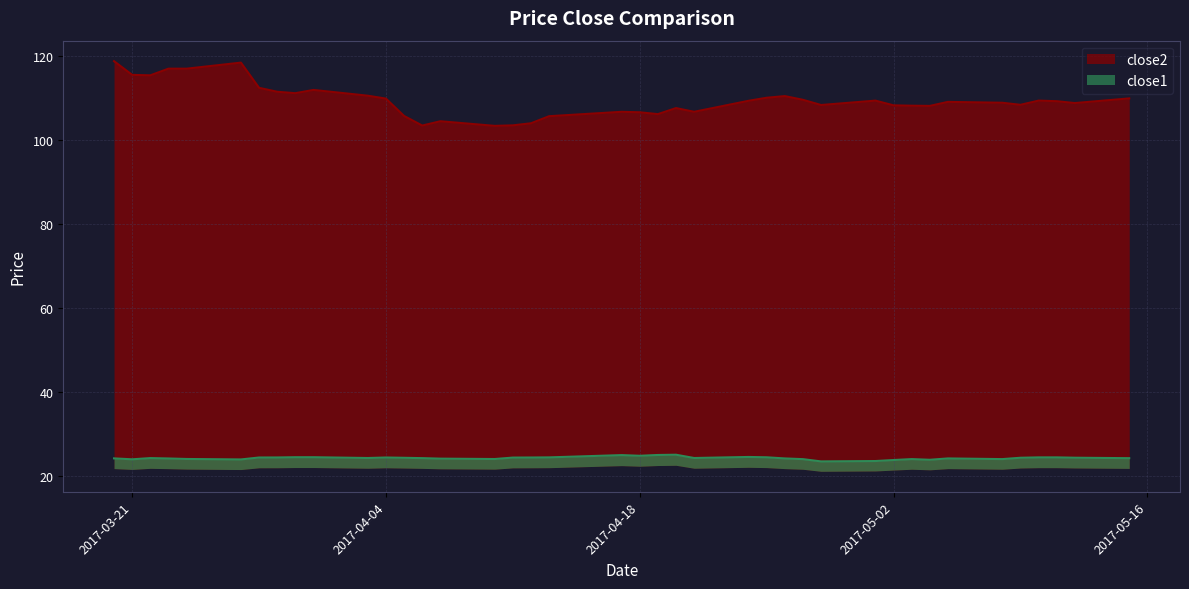

Reading right to left, what are all the values shown in this chart?

close2: 2017-05-15=109.9	2017-05-12=108.8	2017-05-11=109.2	2017-05-10=109.4	2017-05-09=108.4	2017-05-08=108.9	2017-05-05=109.1	2017-05-04=108.1	2017-05-03=108.2	2017-05-02=108.3	2017-05-01=109.4	2017-04-28=108.3	2017-04-27=109.6	2017-04-26=110.5	2017-04-25=110.1	2017-04-24=109.3	2017-04-21=106.7	2017-04-20=107.6	2017-04-19=106.2	2017-04-18=106.6	2017-04-17=106.7	2017-04-13=105.7	2017-04-12=104.0	2017-04-11=103.5	2017-04-10=103.4	2017-04-07=104.5	2017-04-06=103.5	2017-04-05=105.7	2017-04-04=109.9	2017-04-03=110.5	2017-03-31=111.9	2017-03-30=111.1	2017-03-29=111.5	2017-03-28=112.4	2017-03-27=118.4	2017-03-24=117.0	2017-03-23=117.0	2017-03-22=115.4	2017-03-21=115.5	2017-03-20=118.8
close1: 2017-05-15=24.3	2017-05-12=24.5	2017-05-11=24.5	2017-05-10=24.5	2017-05-09=24.4	2017-05-08=24.1	2017-05-05=24.3	2017-05-04=24.0	2017-05-03=24.1	2017-05-02=23.9	2017-05-01=23.7	2017-04-28=23.6	2017-04-27=24.1	2017-04-26=24.3	2017-04-25=24.6	2017-04-24=24.6	2017-04-21=24.4	2017-04-20=25.2	2017-04-19=25.1	2017-04-18=24.9	2017-04-17=25.1	2017-04-13=24.5	2017-04-12=24.5	2017-04-11=24.5	2017-04-10=24.1	2017-04-07=24.2	2017-04-06=24.4	2017-04-05=24.4	2017-04-04=24.5	2017-04-03=24.4	2017-03-31=24.6	2017-03-30=24.6	2017-03-29=24.5	2017-03-28=24.5	2017-03-27=24.0	2017-03-24=24.2	2017-03-23=24.3	2017-03-22=24.4	2017-03-21=24.1	2017-03-20=24.3